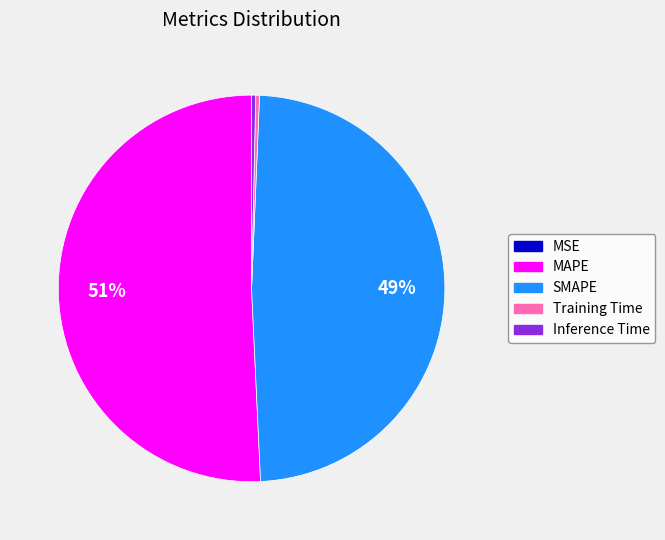

True or false: Inference Time accounts for 0% of the total.

True